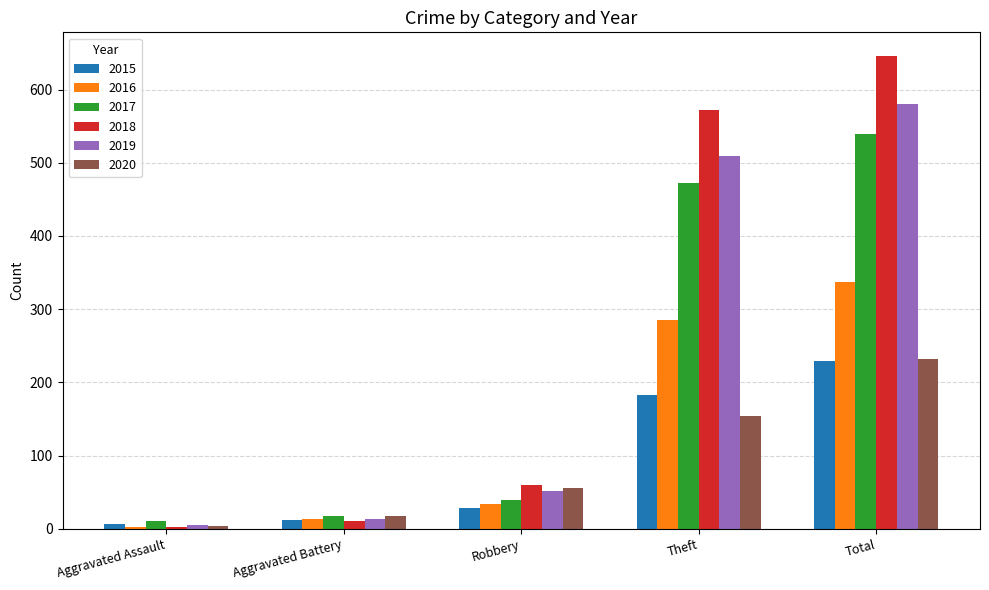

Which series has the largest total across all categories?

2018